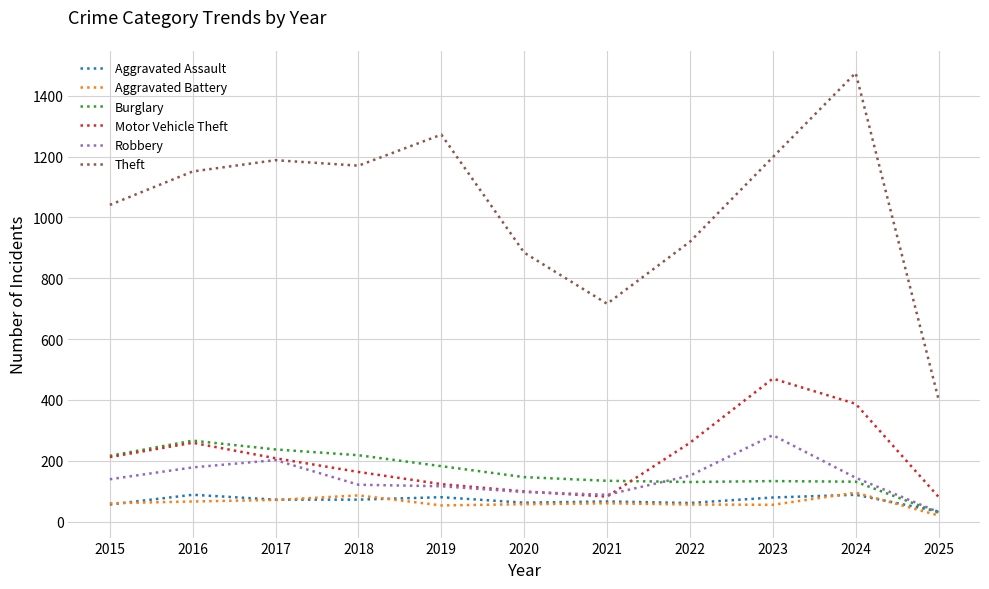

At which label is Theft closest to 938?

2022